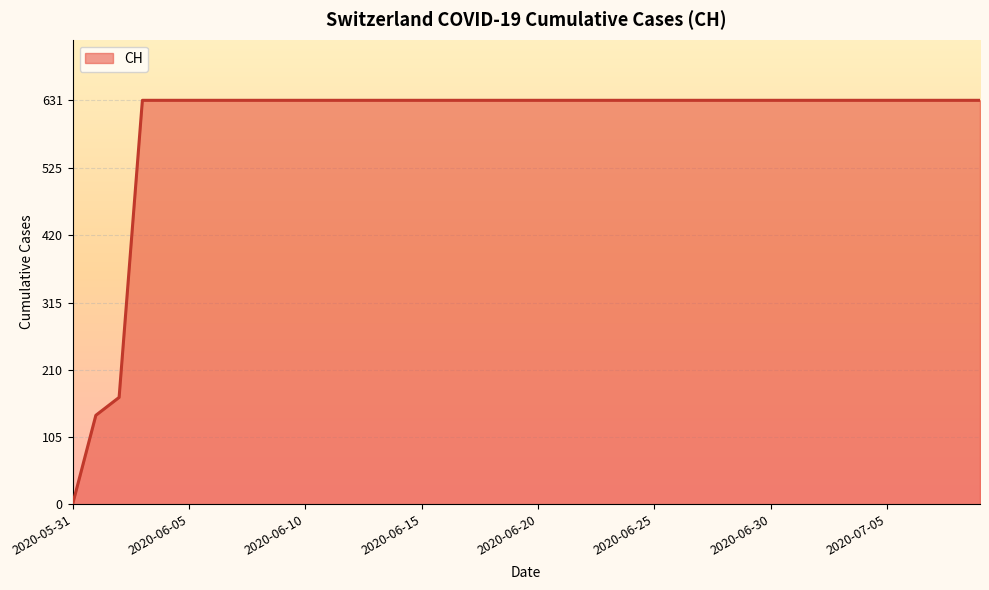

What is the label of the 14th point from the left?

2020-06-13